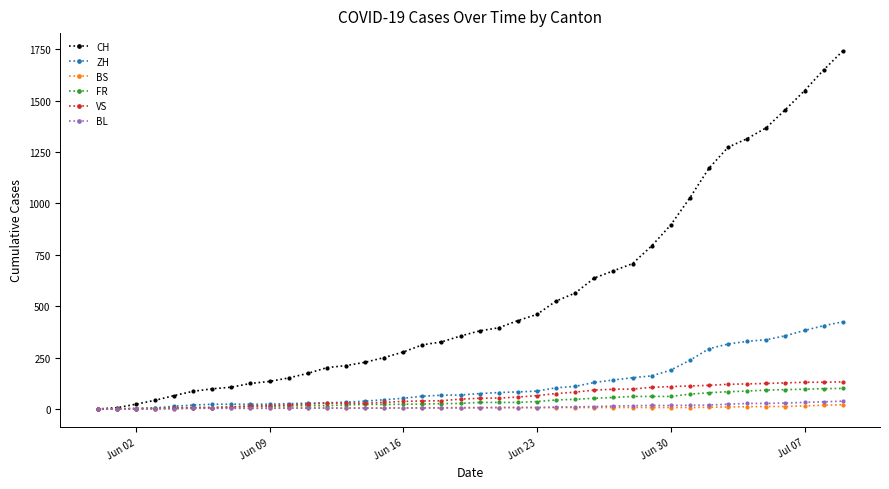

Which series has the widest spread of values?

CH